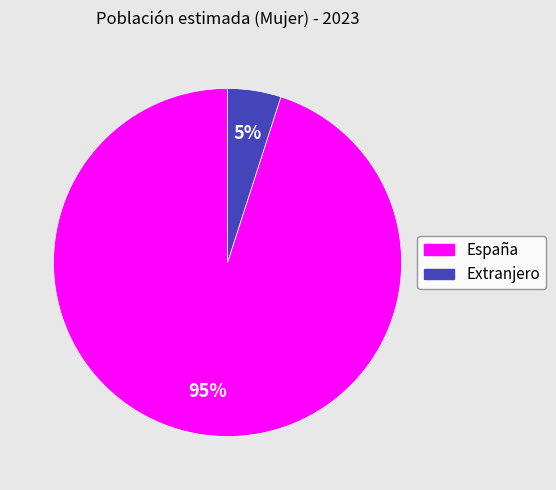

To the nearest percent, what is the difference between the Extranjero and España slice percentages?

90%